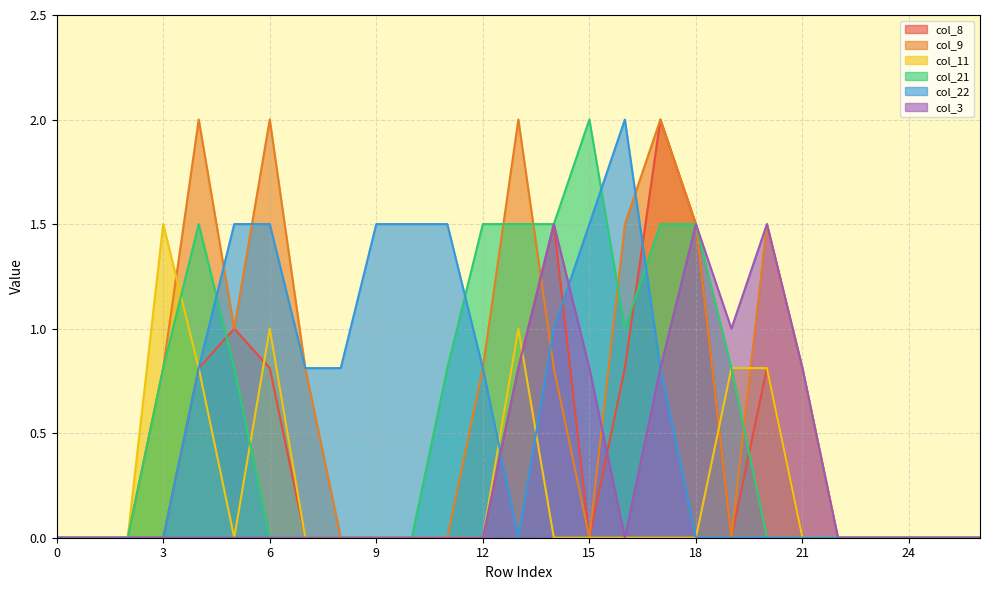

Count the number of categories in the chart.

27